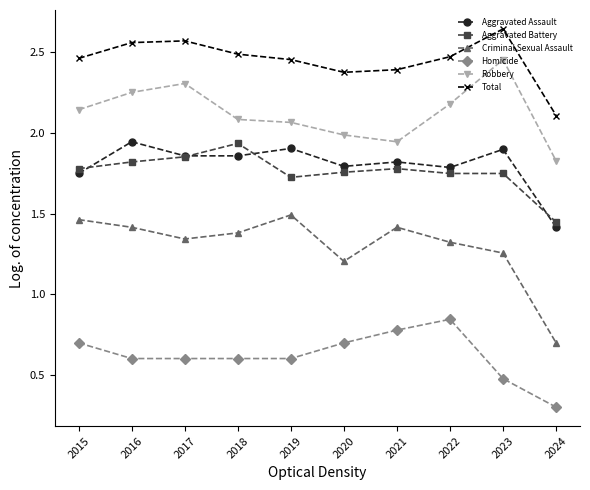

Is the value of Aggravated Assault at 2018 greater than the value of Robbery at 2023?

No